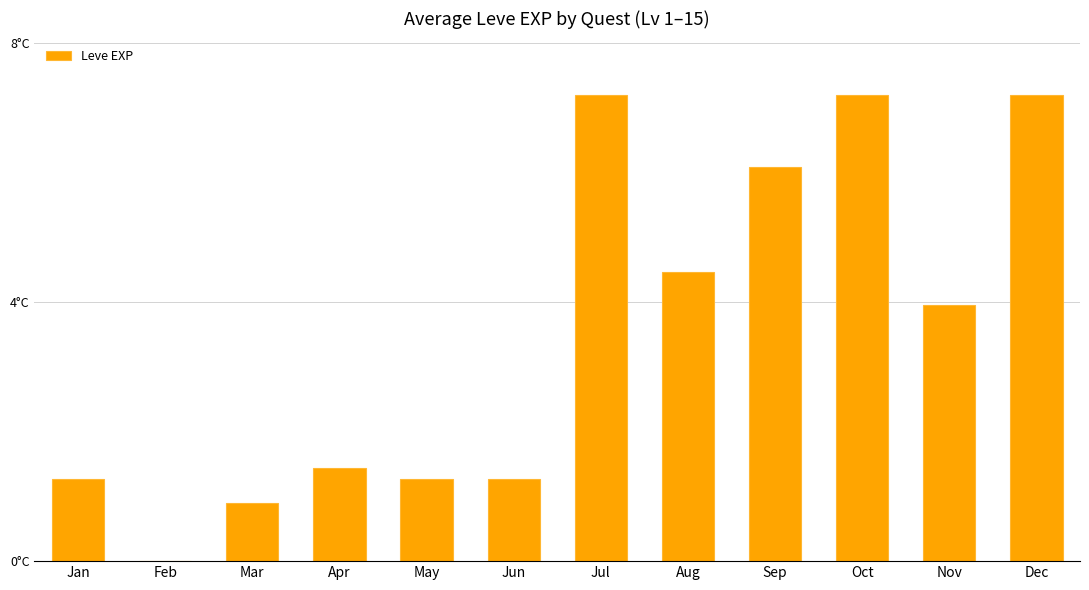

Which label corresponds to the largest value in the chart?

Jul